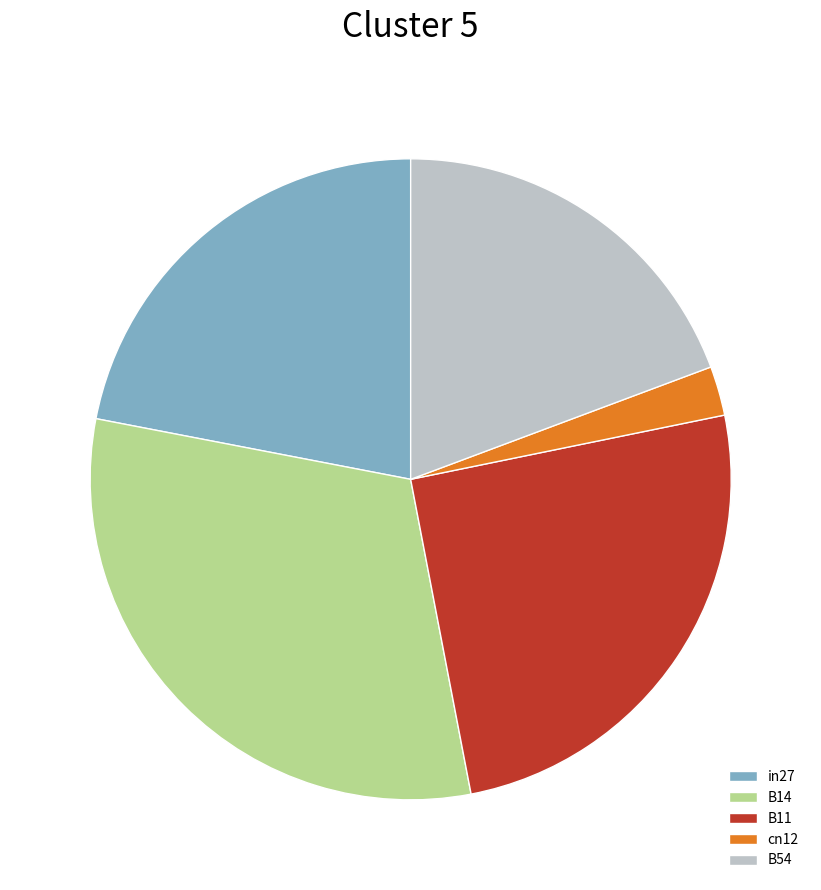

Is the sum of in27 and B11 greater than half?

No